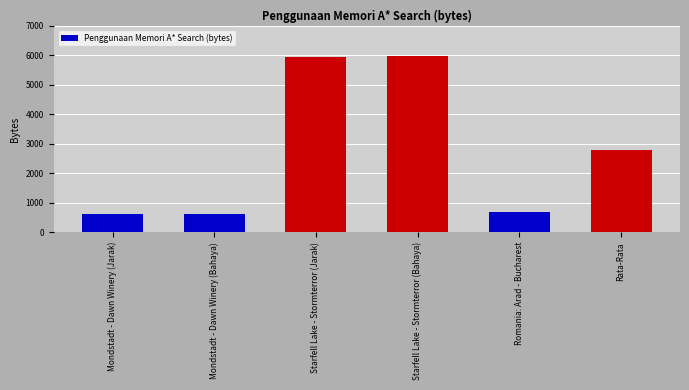

What is the difference between the maximum and minimum values?

5352.0